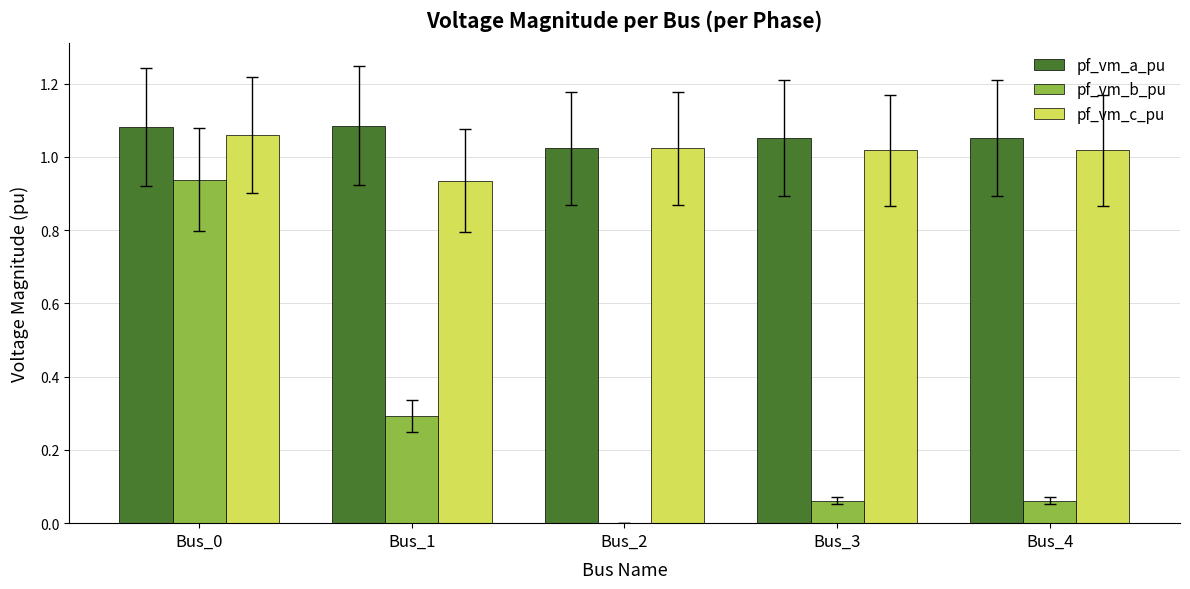

Which series has the largest total across all categories?

pf_vm_a_pu